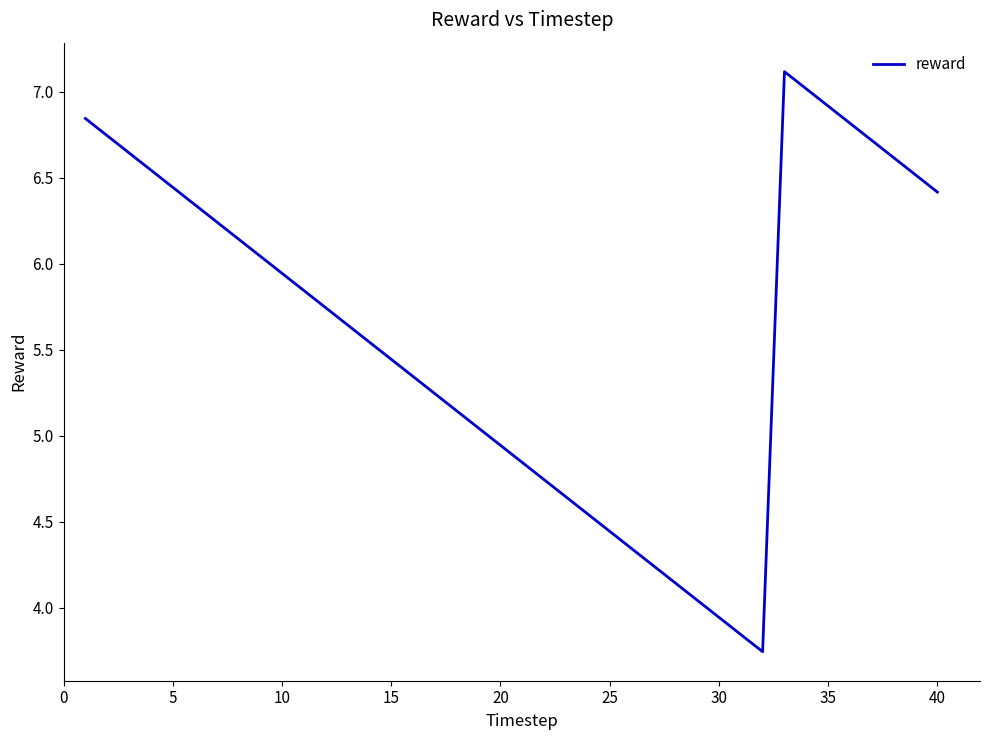

How many interior local valleys (lower than both neighbors) does the data have?

1